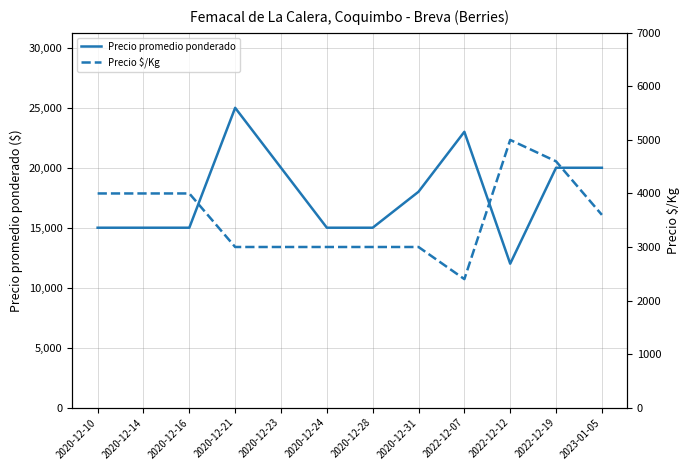

Reading left to right, what are all the values shown in this chart?

Precio promedio ponderado: 2020-12-10=15000	2020-12-14=15000	2020-12-16=15000	2020-12-21=25000	2020-12-23=20000	2020-12-24=15000	2020-12-28=15000	2020-12-31=18000	2022-12-07=23000	2022-12-12=12000	2022-12-19=20000	2023-01-05=20000
Precio $/Kg: 2020-12-10=4000	2020-12-14=4000	2020-12-16=4000	2020-12-21=3000	2020-12-23=3000	2020-12-24=3000	2020-12-28=3000	2020-12-31=3000	2022-12-07=2400	2022-12-12=5000	2022-12-19=4600	2023-01-05=3600